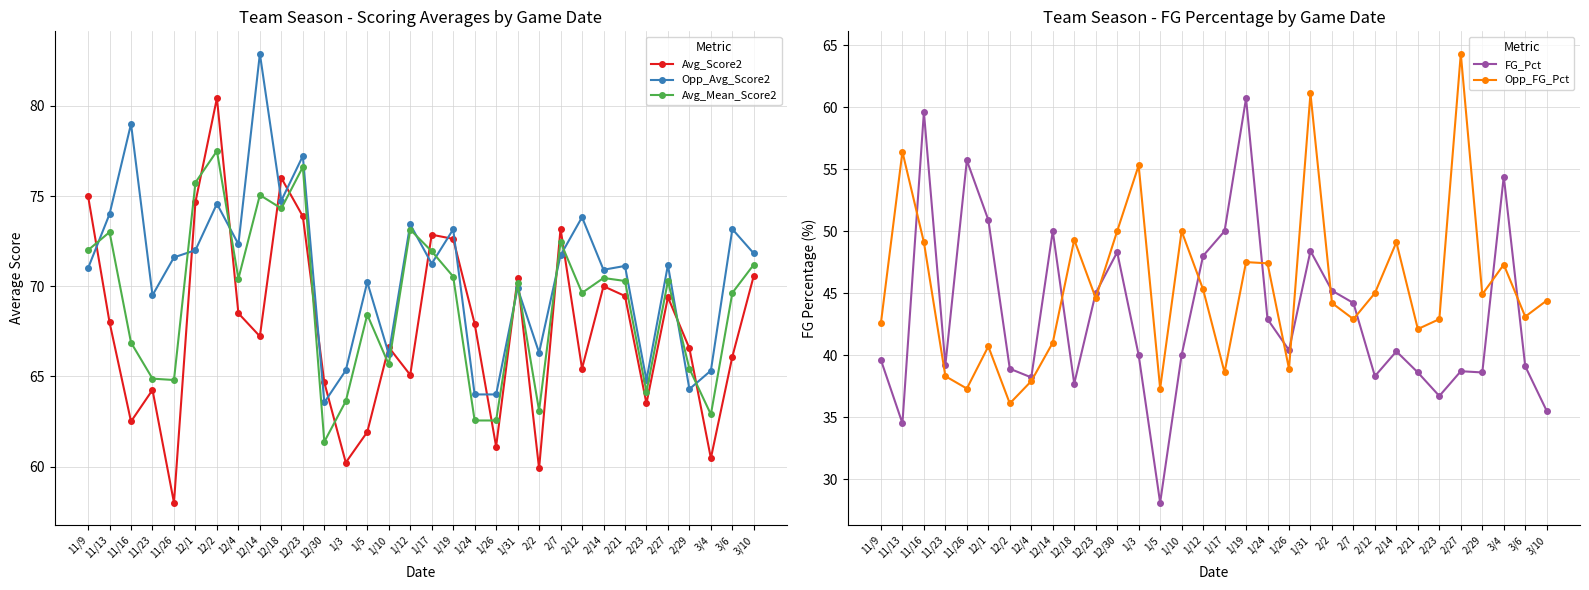

Which label corresponds to the largest value in the chart?

12/14